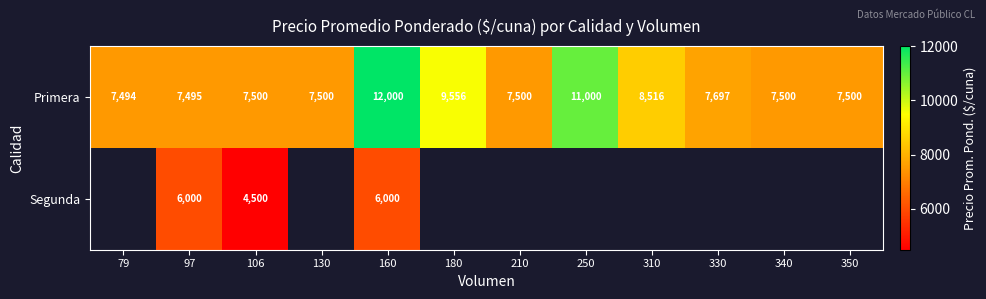

What is the spread (max minus min) of values at 160?

6000